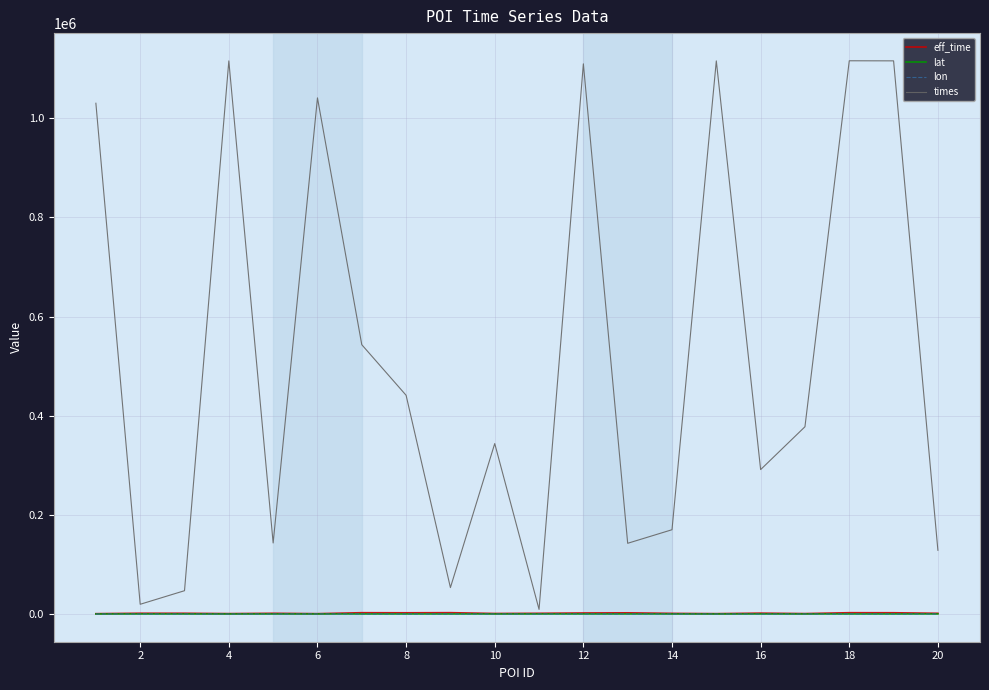

Which series has the largest total across all categories?

times